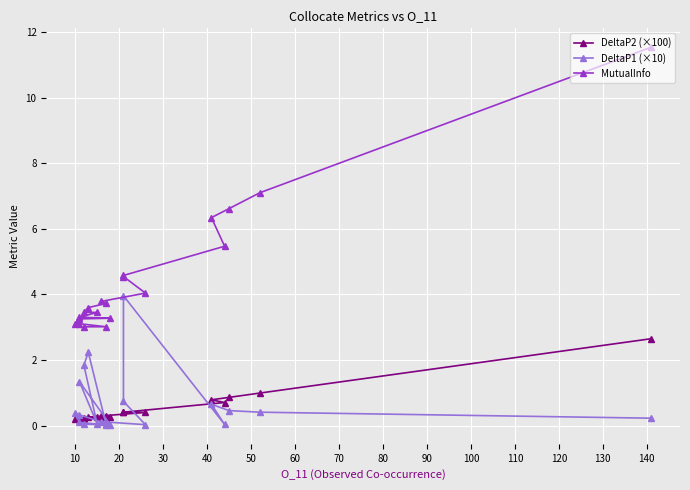

List the series in order of their peak value, lowest first.

DeltaP2 (×100), DeltaP1 (×10), MutualInfo